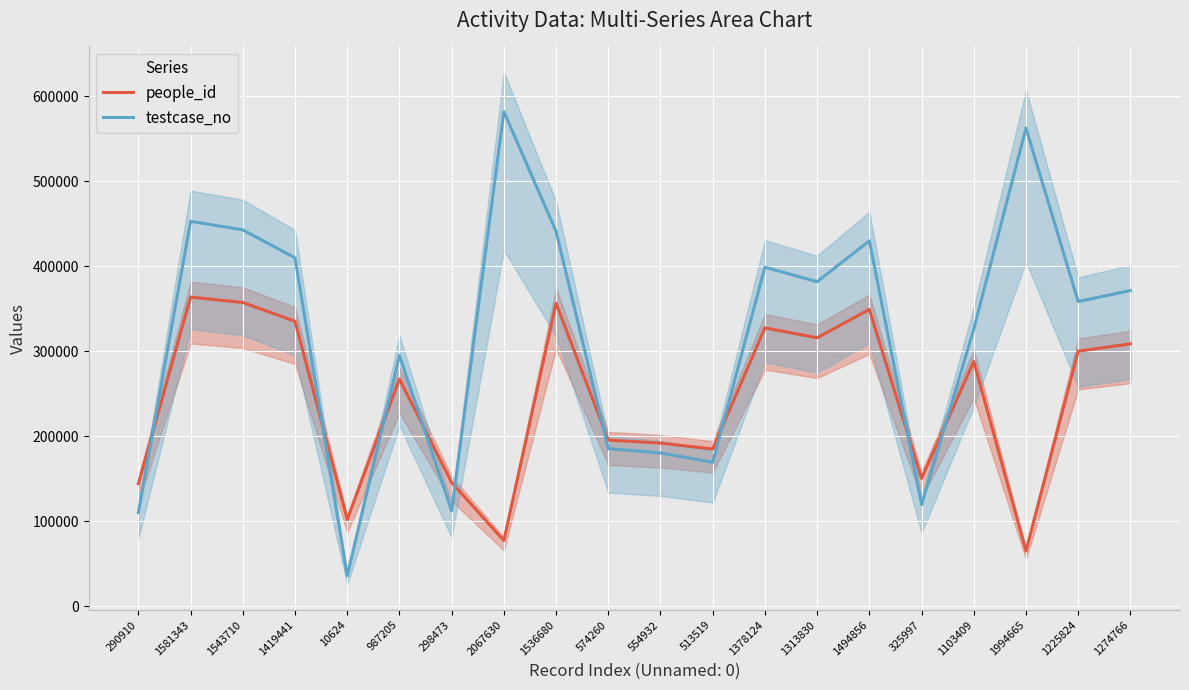

At which category is the sum across all series the highest?

1581343